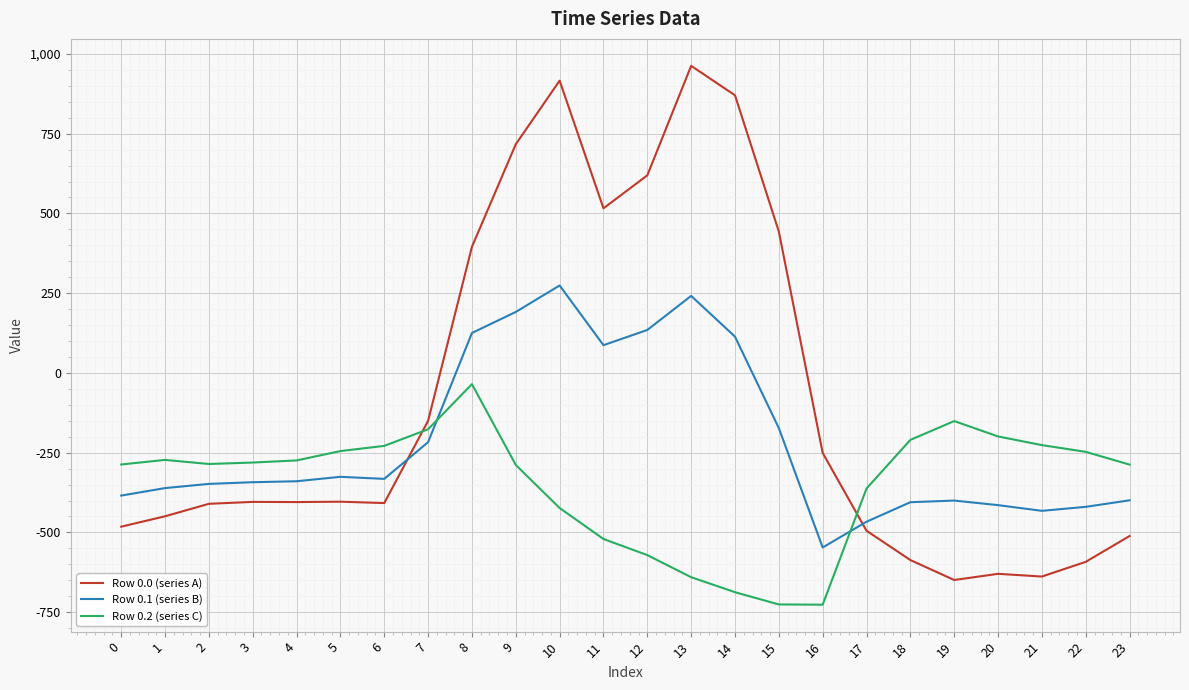

Does the chart have visible grid lines?

Yes